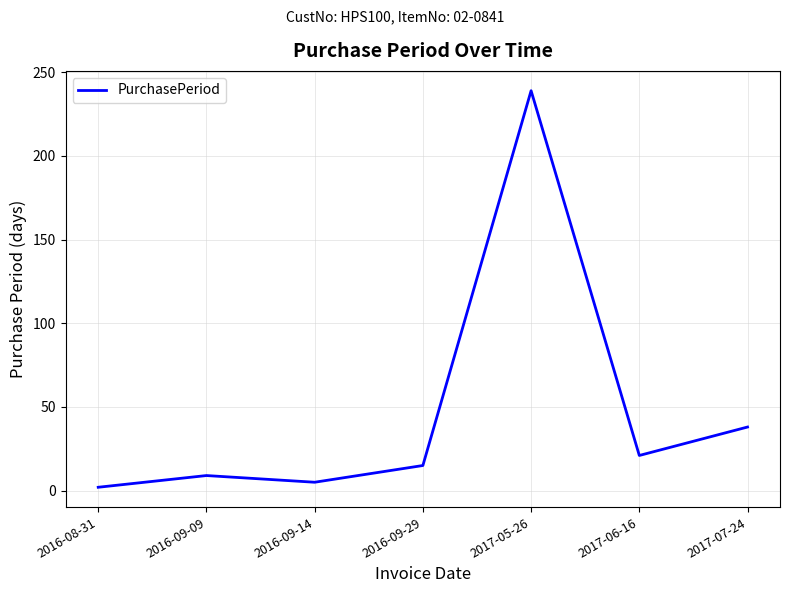

How many lines are shown in the chart?

1